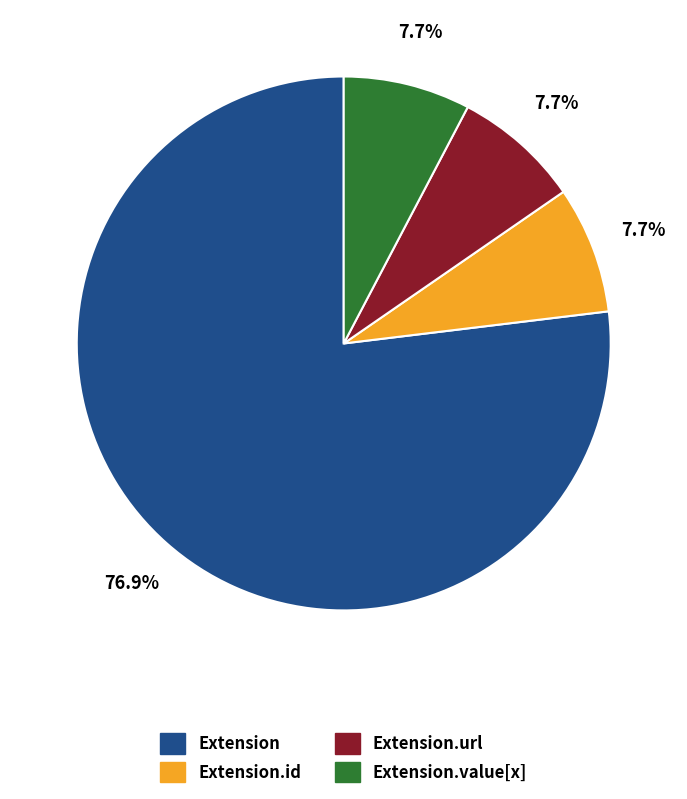

Is there a majority slice in this chart?

Yes